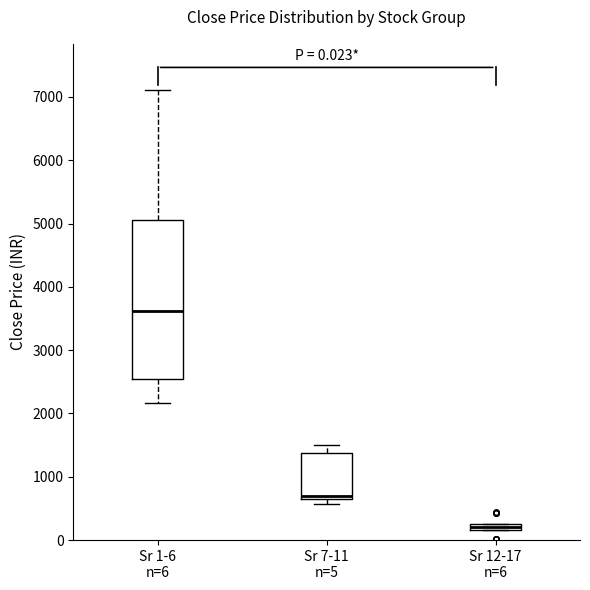

Which box's median line is the highest?

Sr 1-6 n=6